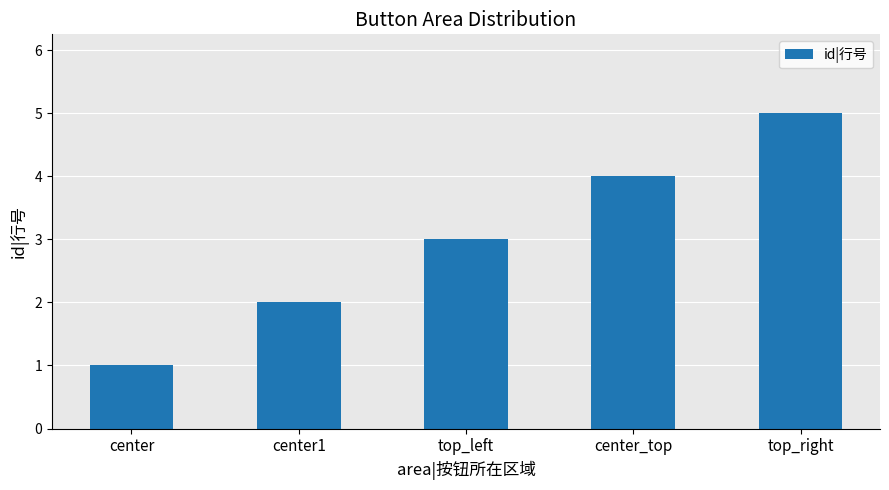

True or false: the data shows 2 at top_right.

False